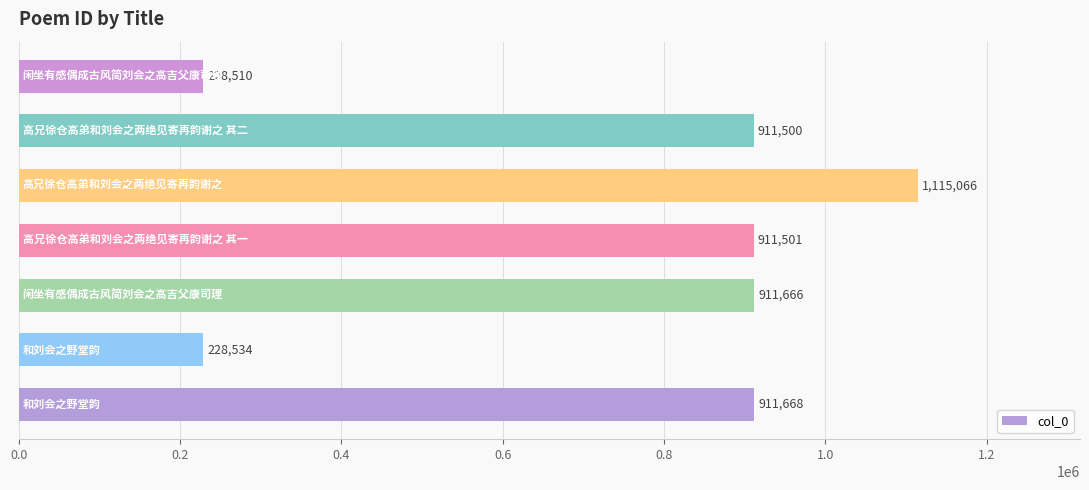

How many values are below 911501?

3